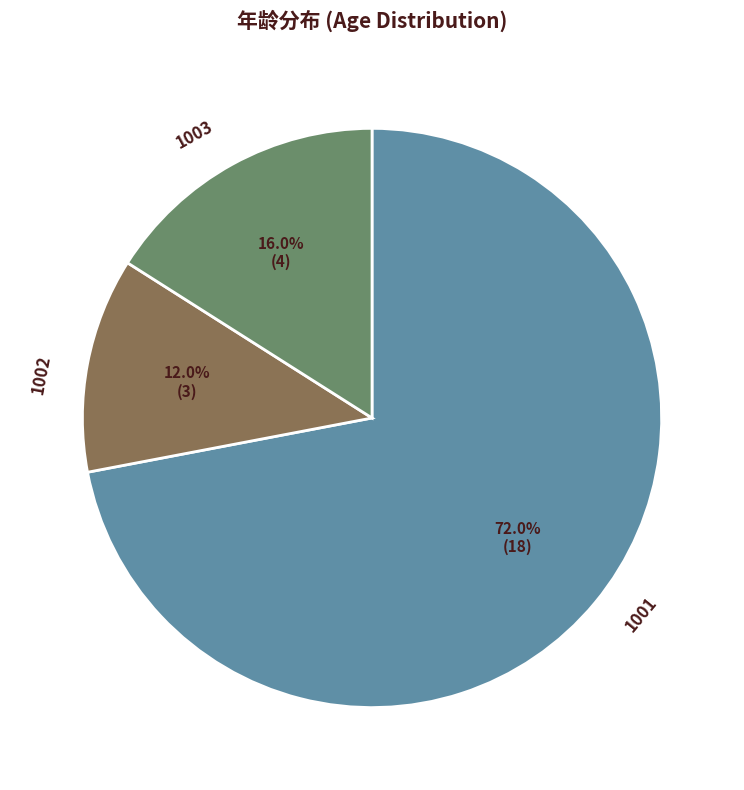

Is there any slice that represents more than half of the pie?

Yes